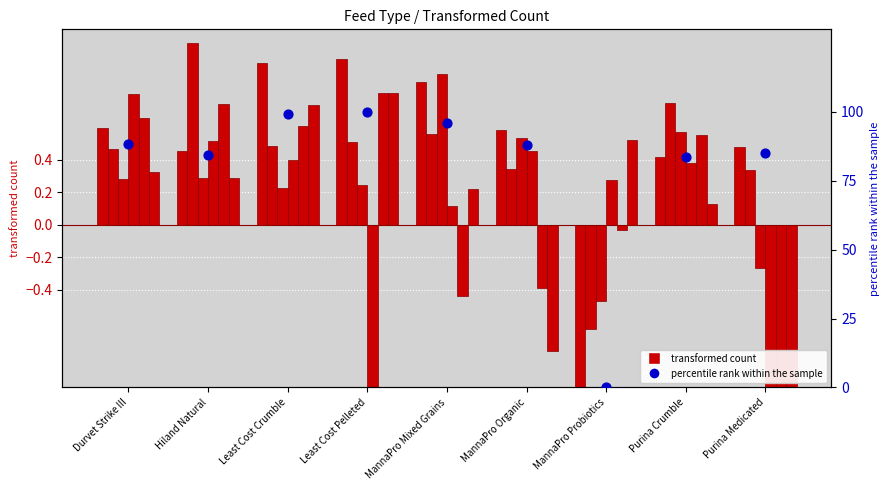

Is the value of col_2 at MannaPro Probiotics greater than the value of col_5 at MannaPro Organic?

No